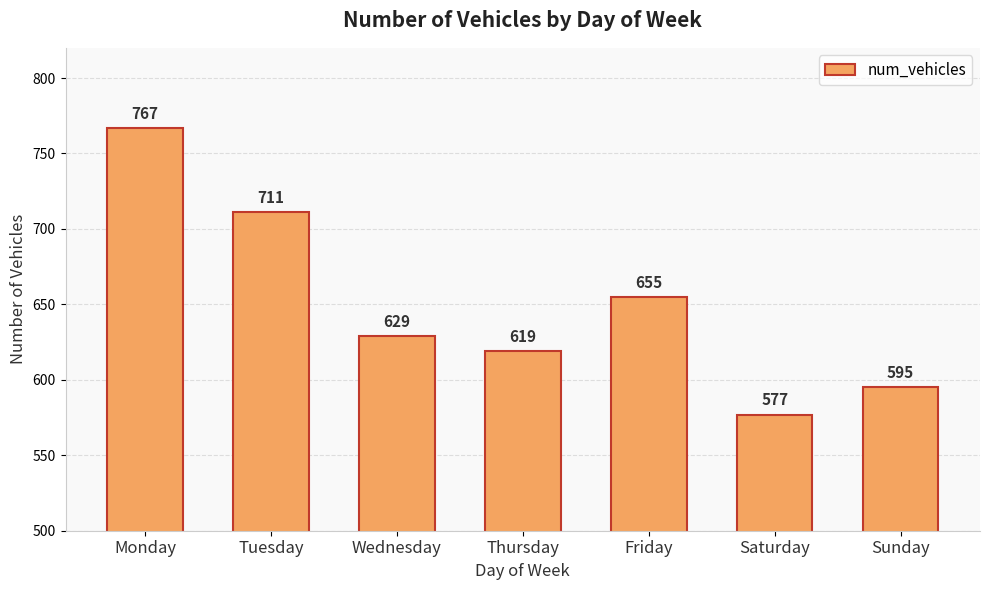

Which has a higher value, Friday or Monday?

Monday